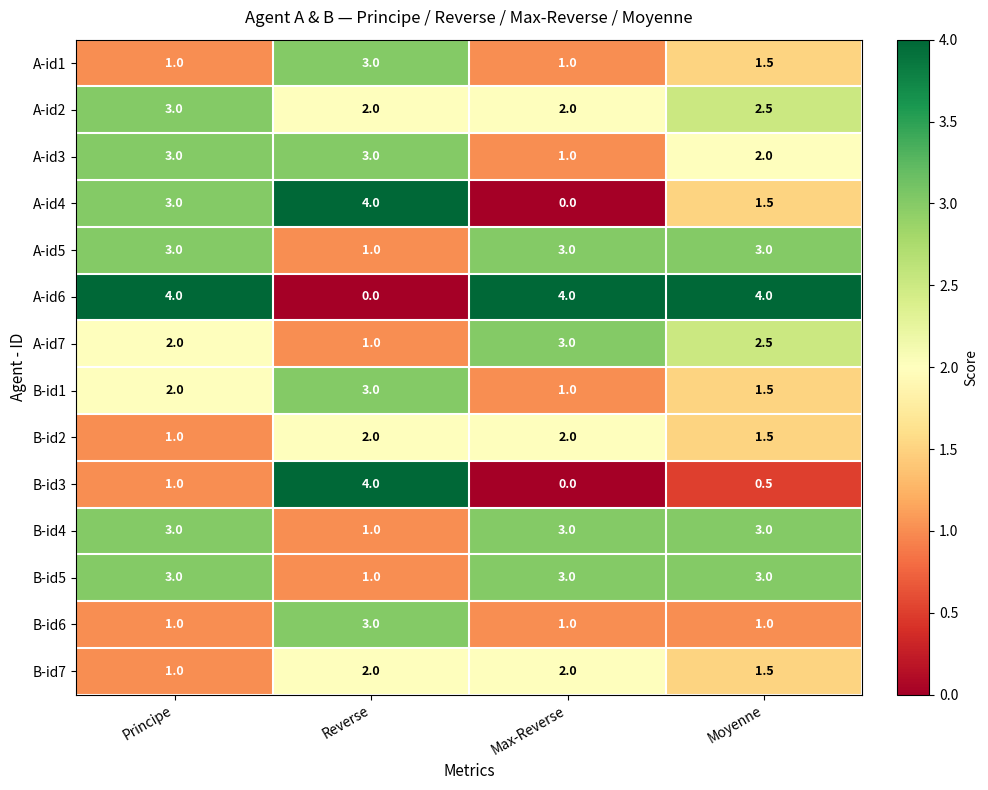

What is the approximate value of B-id6 at Max-Reverse?

1.0